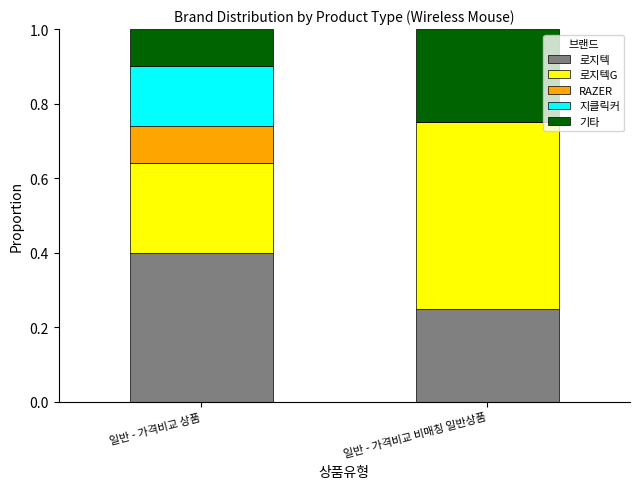

Does the chart contain stacked bars?

Yes